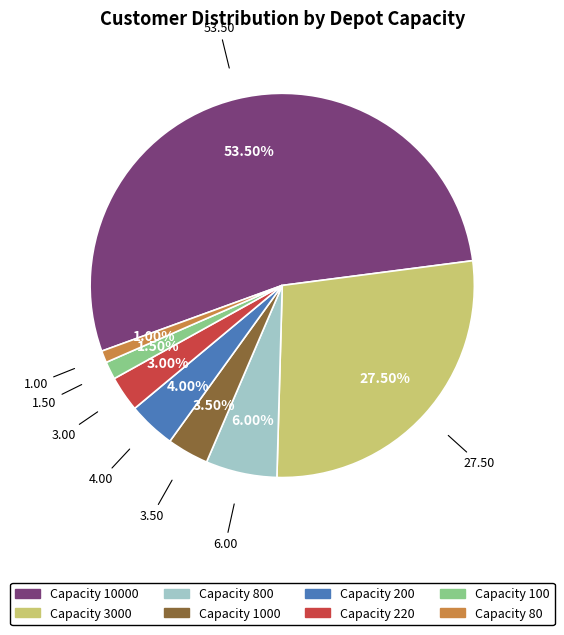

What is the ratio of the value at Capacity 1000 to the value at Capacity 100?

2.3